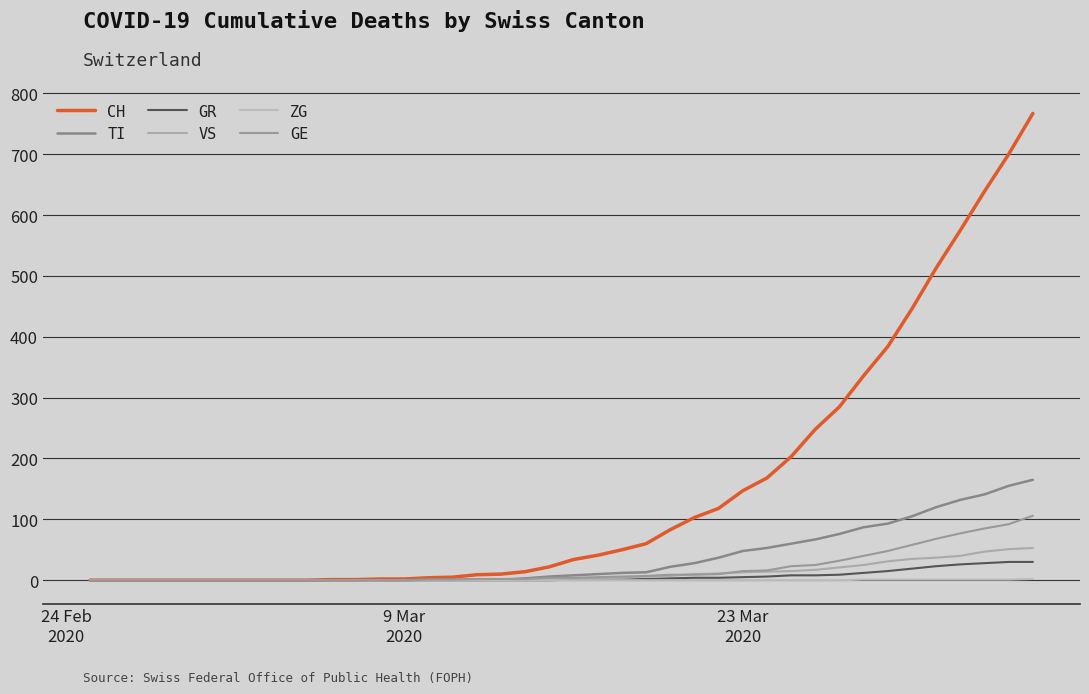

Reading left to right, list all the values displayed in this chart.

CH: 0	0	0	0	0	0	0	0	0	0	1	1	2	2	4	5	9	10	14	22	34	41	50	60	83	103	118	147	168	203	248	285	336	384	446	513	575	639	700	767
TI: 0	0	0	0	0	0	0	0	0	0	0	0	0	0	1	1	1	1	3	6	8	10	12	13	22	28	37	48	53	60	67	76	87	93	105	120	132	141	155	165
GR: 0	0	0	0	0	0	0	0	0	0	0	0	0	0	0	0	0	0	0	0	1	1	1	2	3	4	4	5	6	8	8	9	12	15	19	23	26	28	30	30
VS: 0	0	0	0	0	0	0	0	0	0	0	0	0	0	0	0	0	1	1	2	3	3	4	6	7	10	11	13	14	15	17	21	25	31	35	37	40	47	51	53
ZG: 0	0	0	0	0	0	0	0	0	0	0	0	0	0	0	0	0	0	0	0	0	0	0	0	0	0	0	0	0	0	0	0	1	1	1	1	1	1	1	2
GE: 0	0	0	0	0	0	0	0	0	0	0	0	0	0	1	1	2	2	2	4	4	5	6	7	9	9	10	15	16	23	25	32	40	48	58	68	77	85	92	106